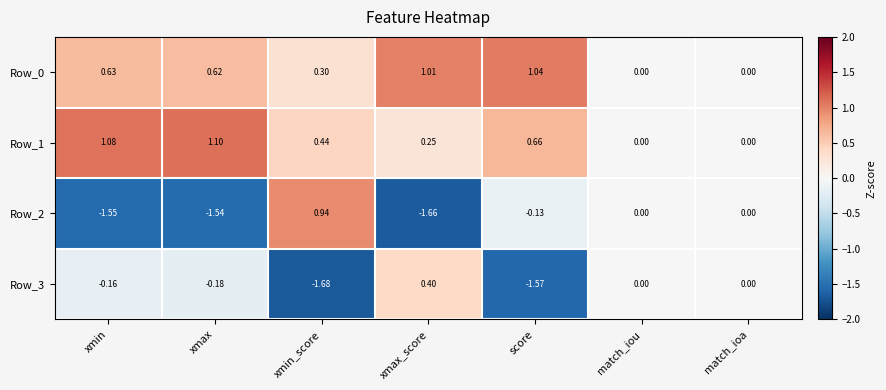

Which series has the largest total across all categories?

Row_0